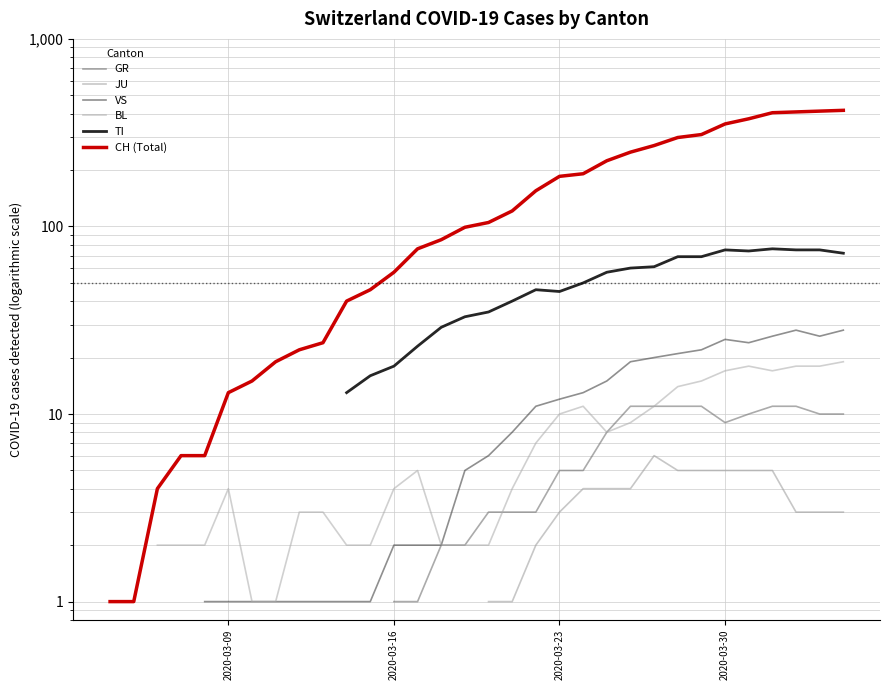

What are all the series names shown in the legend?

GR, JU, VS, BL, TI, CH (Total)